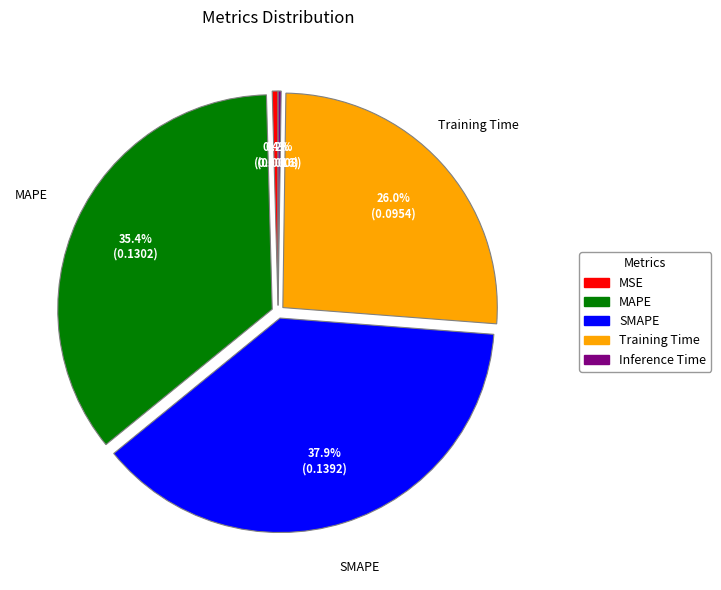

To the nearest percent, what portion does SMAPE represent?

38%